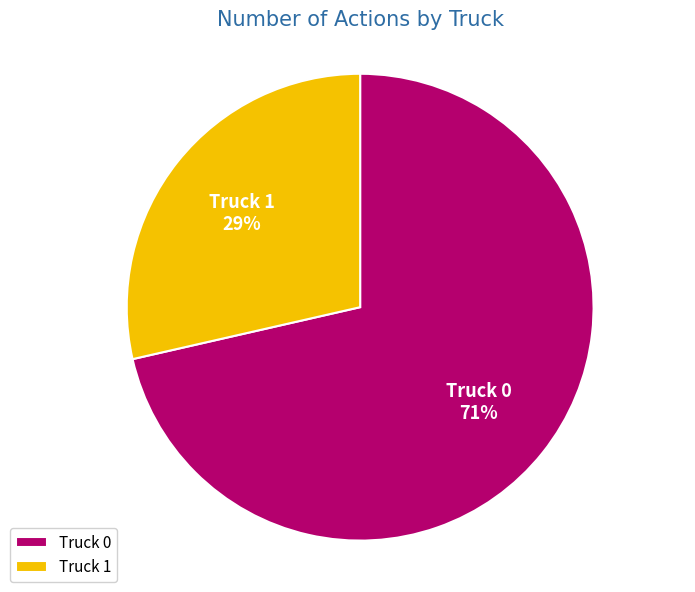

Combined, do Truck 1 and Truck 0 account for over 50%?

Yes